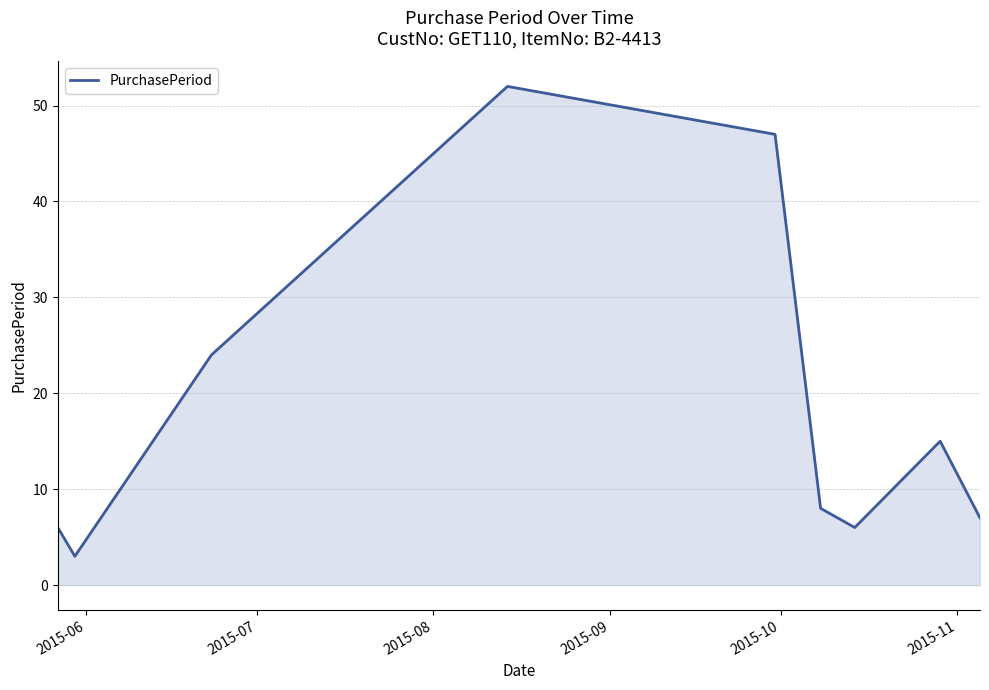

What is the difference between the maximum and minimum values?

49